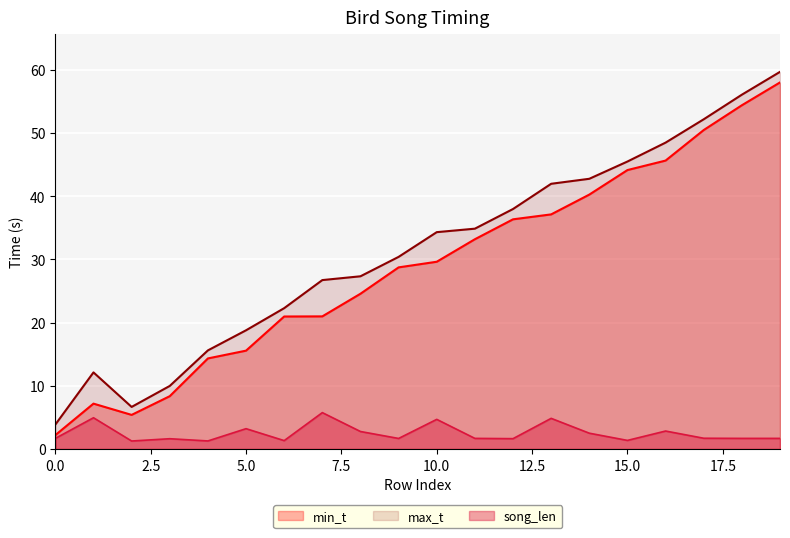

Which label corresponds to the smallest value in the chart?

2